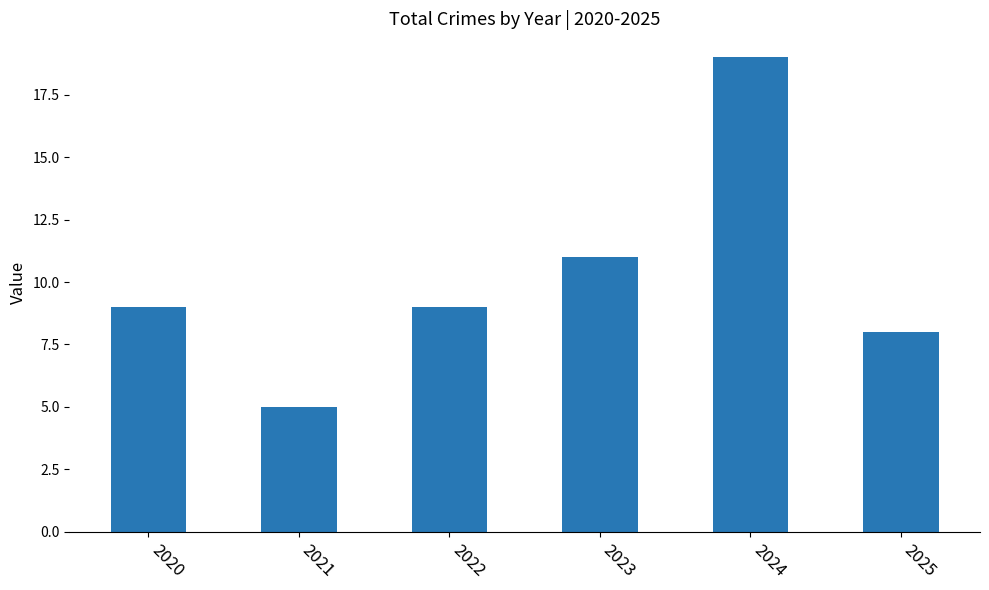

Which has a higher value, 2024 or 2025?

2024